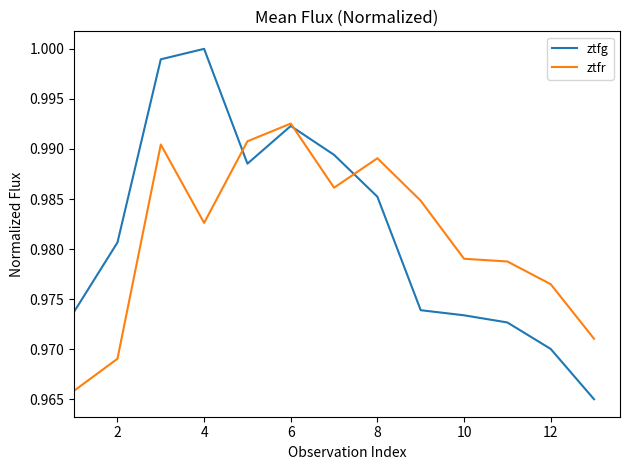

Which series has the widest spread of values?

ztfg